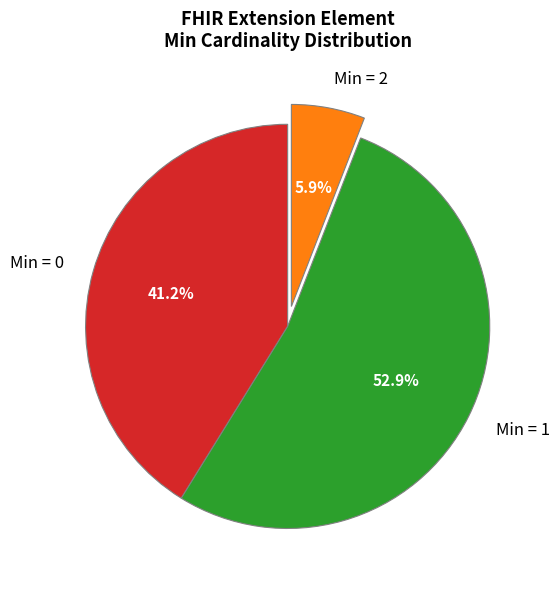

Which slice is the largest?

Min = 1